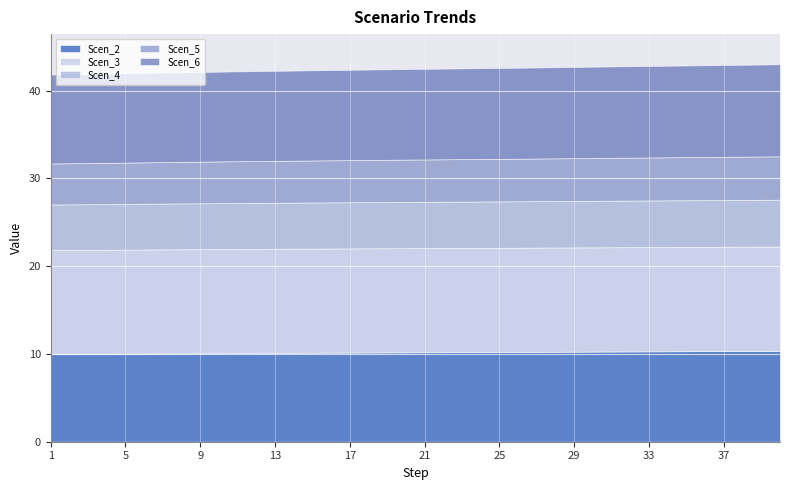

At which category is the sum across all series the highest?

40